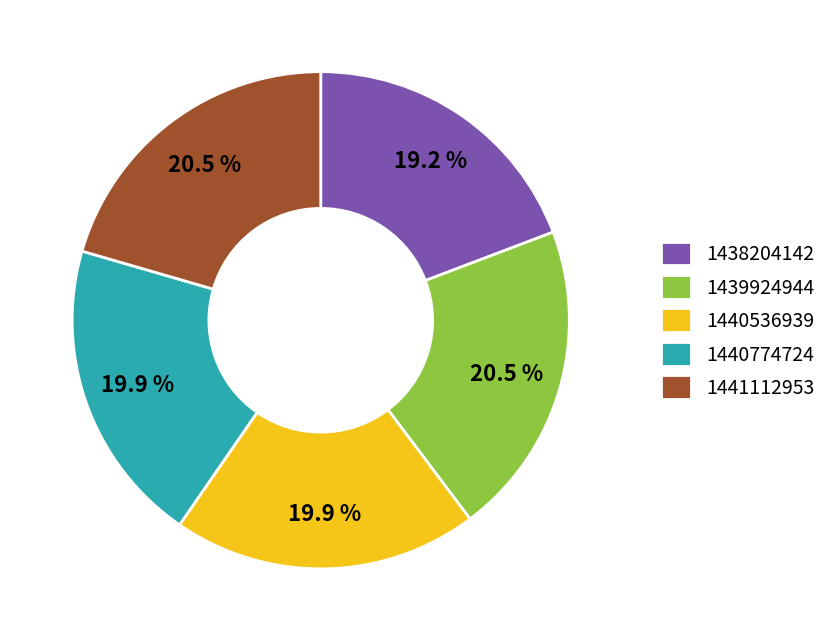

What is the smallest slice in the pie chart?

1438204142